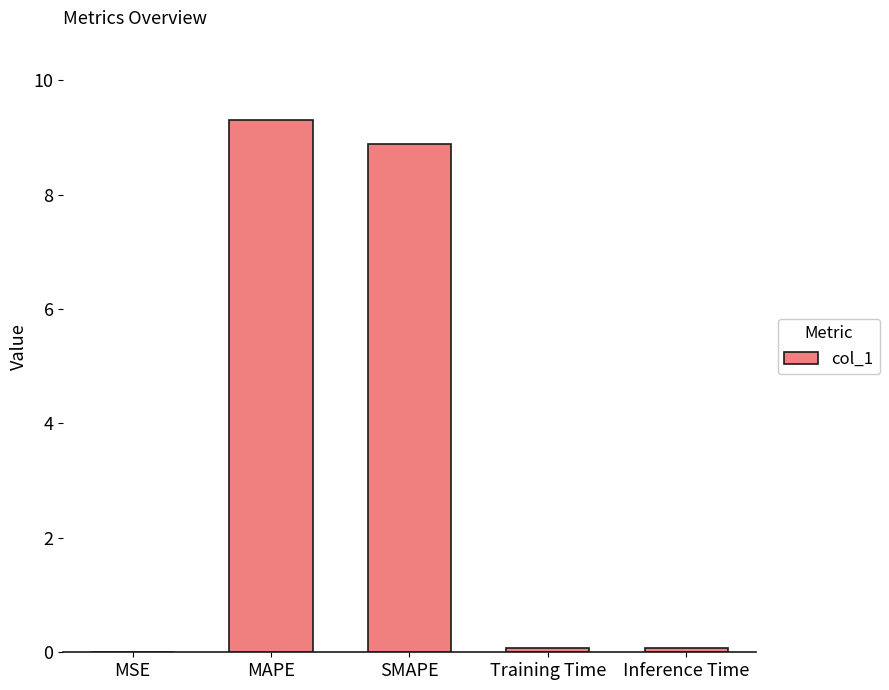

How many data points does each series have?

5